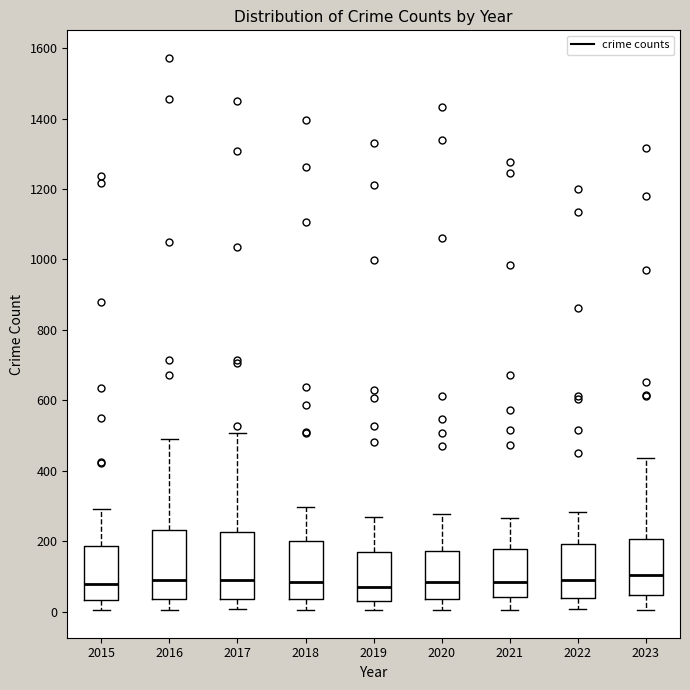

Reading left to right, transcribe this box plot: for each box, give where its median line is, the range the box spans, and where its two whiskers end, as read against the y-axis. The values are not printed on the chart, so give them approximately, as read against the axis.

2015: median 80, box 40 to 180, whiskers 0 to 300
2016: median 100, box 40 to 240, whiskers 0 to 500
2017: median 100, box 40 to 220, whiskers 0 to 500
2018: median 80, box 40 to 200, whiskers 0 to 300
2019: median 80, box 20 to 180, whiskers 0 to 260
2020: median 80, box 40 to 180, whiskers 0 to 280
2021: median 80, box 40 to 180, whiskers 0 to 260
2022: median 80, box 40 to 200, whiskers 0 to 280
2023: median 100, box 40 to 200, whiskers 0 to 440